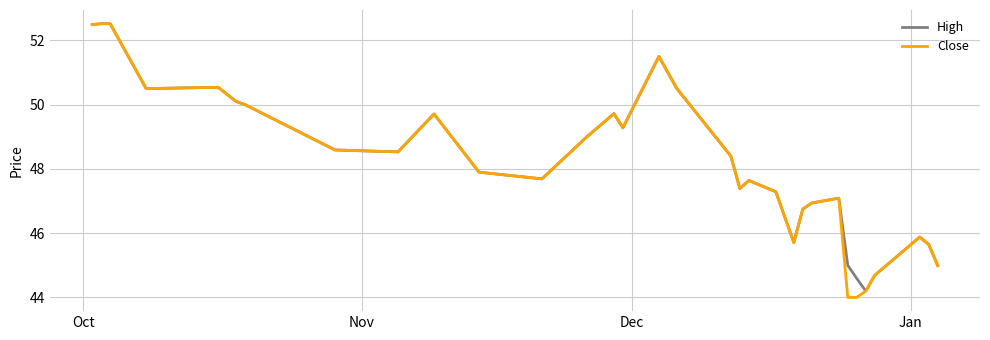

What are all the series names shown in the legend?

High, Close